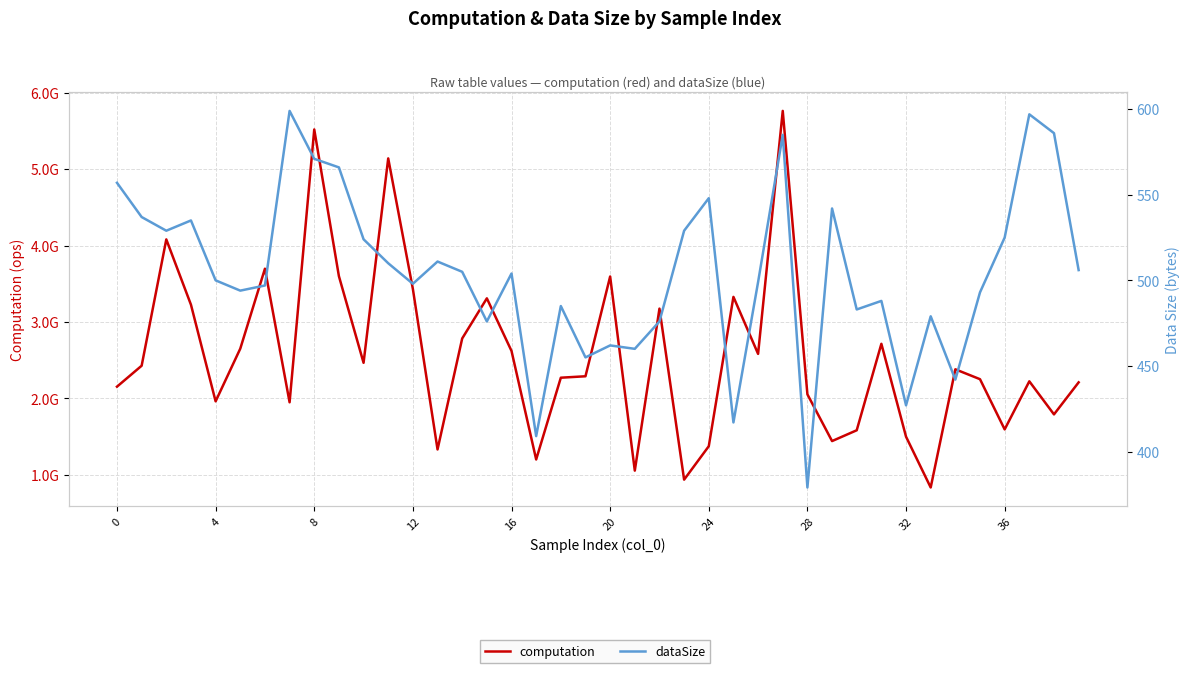

Which series has the largest range (max minus min)?

computation